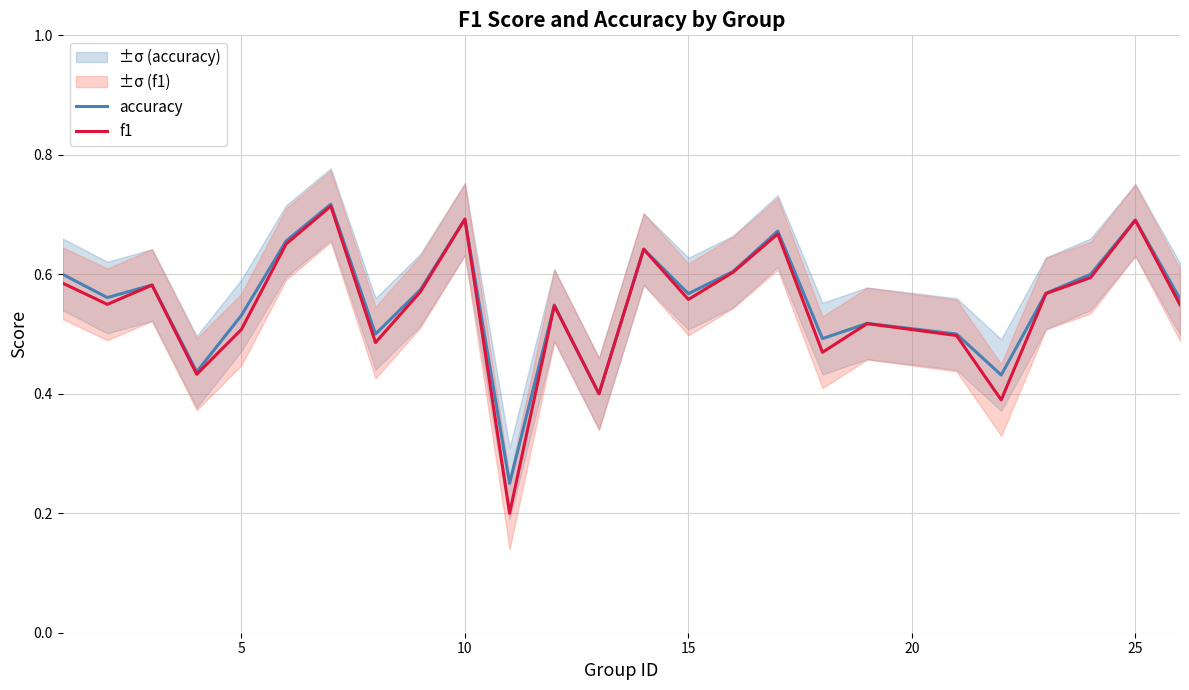

What is the difference between the maximum and minimum values in the accuracy series?

0.5